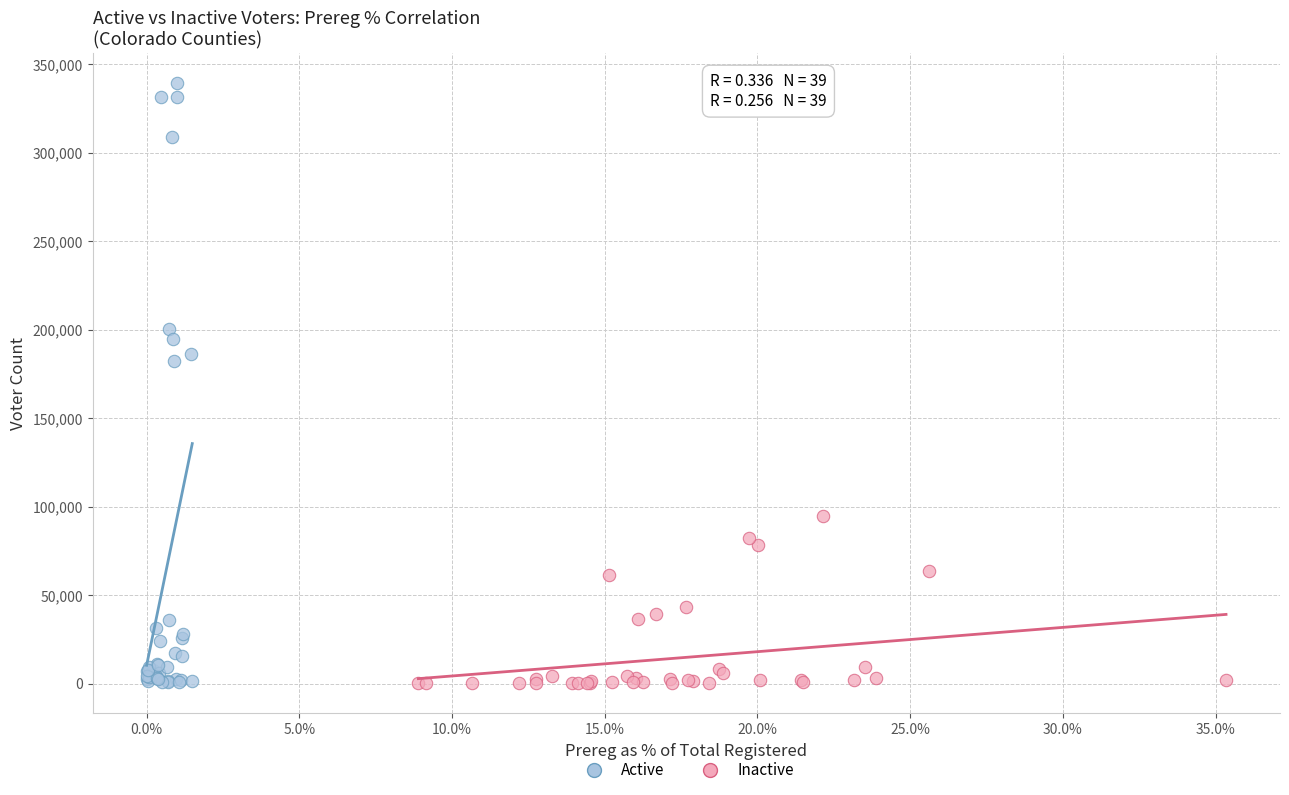

Which series contains the highest Y value?

Active